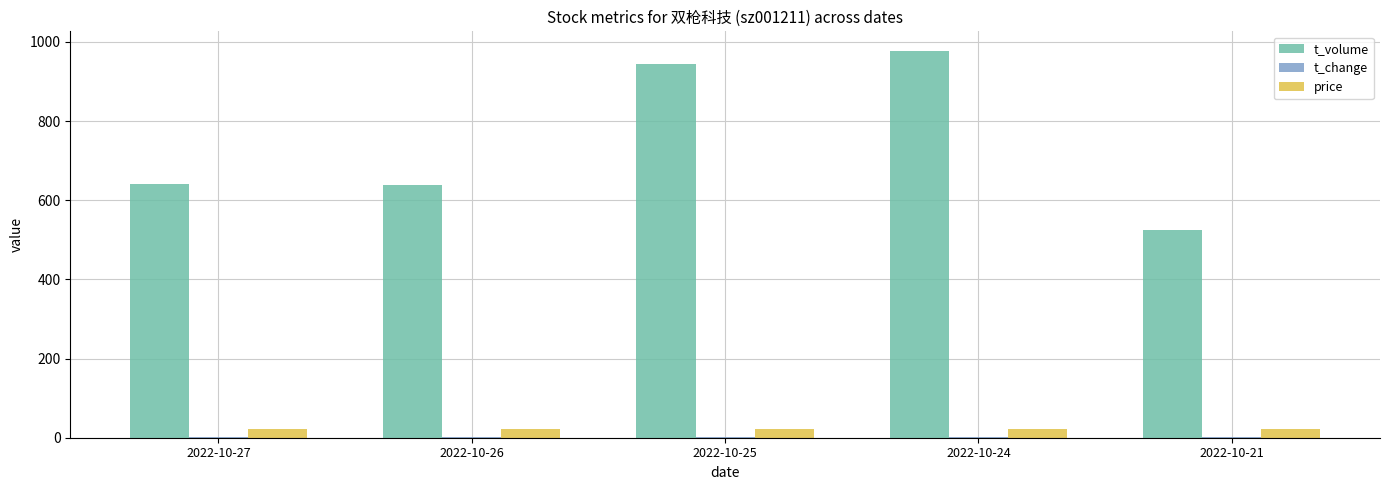

Which series changed the most between 2022-10-25 and 2022-10-21?

t_volume